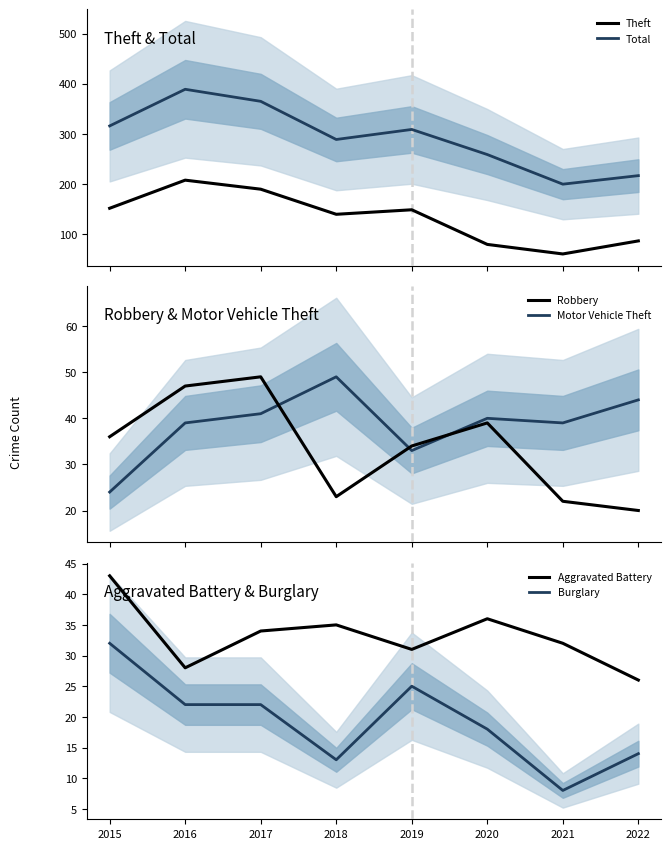

Does the chart display data point markers on the line(s)?

No